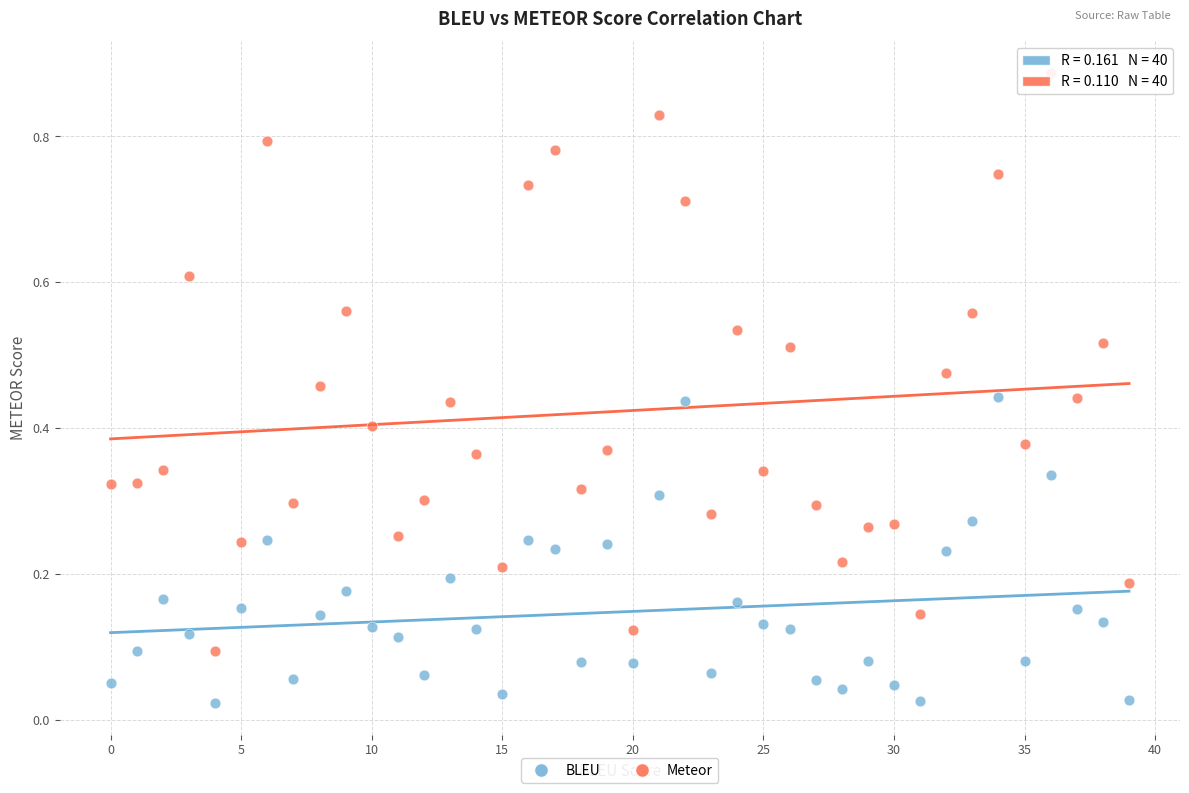

Which series has the widest spread of Y values?

Meteor